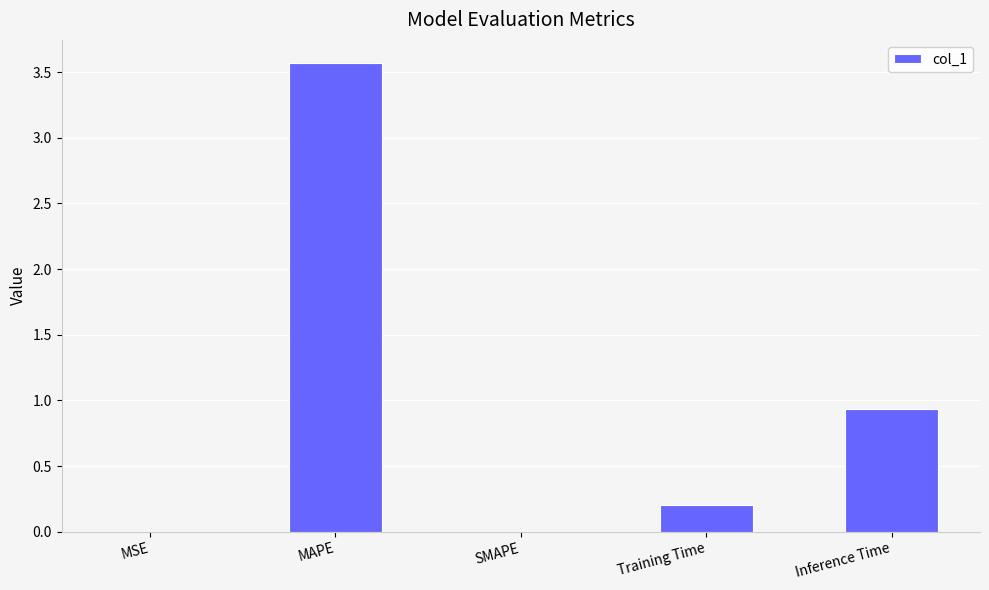

What is the sum of the values at Training Time and Inference Time?

1.1